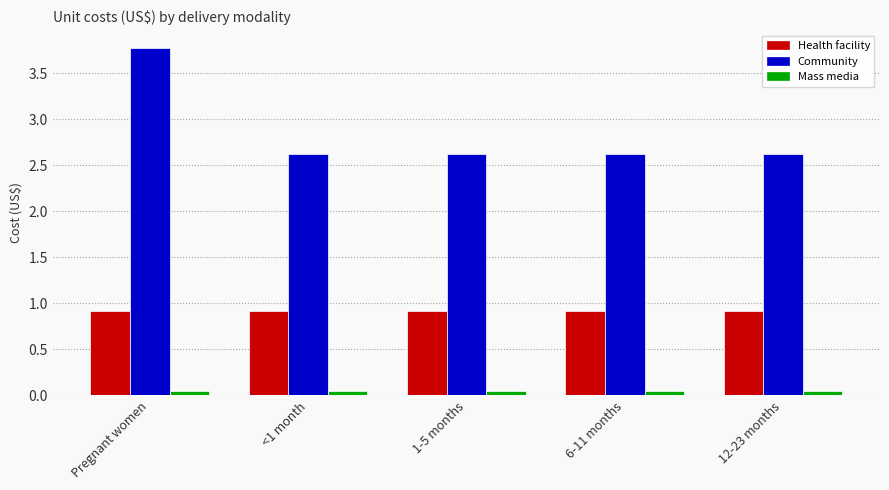

Is the value of Health facility at <1 month greater than the value of Community at 6-11 months?

No